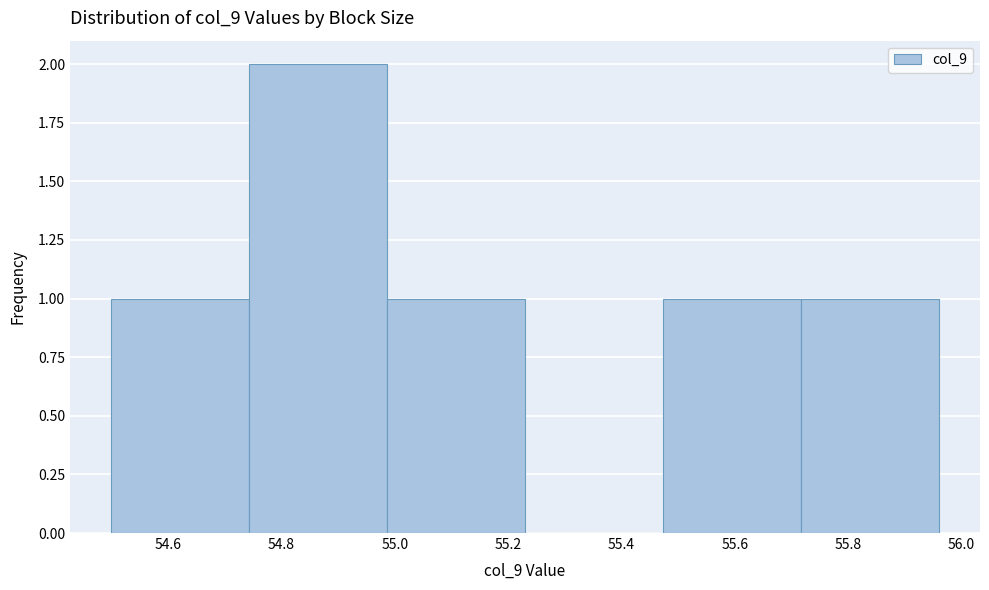

Reading left to right, transcribe this chart: for each bar, give the range it covers on the x-axis and its height. Neither the bar edges nor the heights are printed on the chart, so give them approximately, as read against the axes.

54.50 to 54.74: 1
54.74 to 54.98: 2
54.98 to 55.24: 1
55.24 to 55.48: 0
55.48 to 55.72: 1
55.72 to 55.96: 1